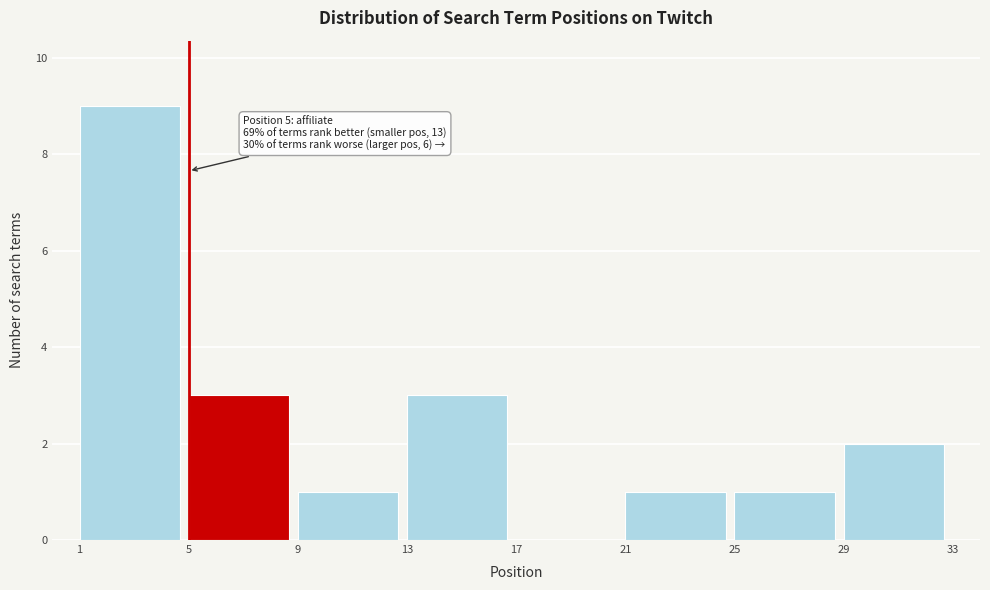

Which range on the x-axis has the tallest bar?

1 to 5